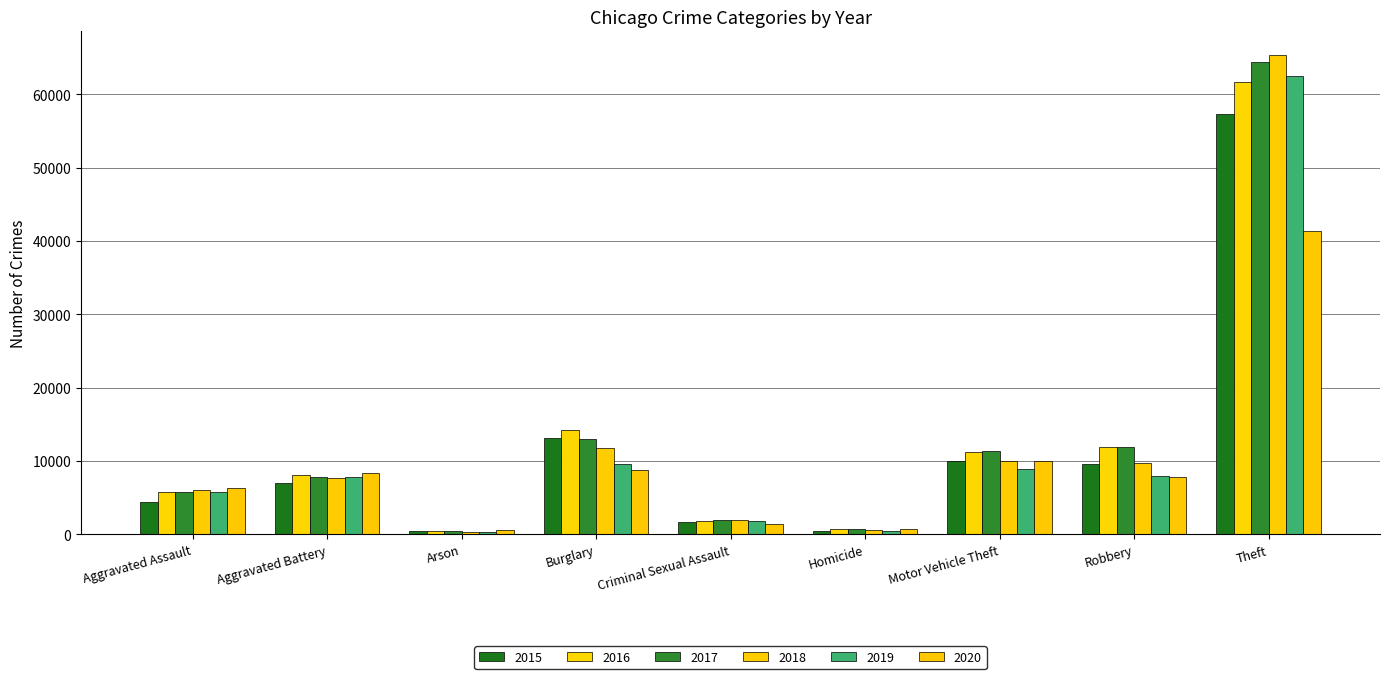

Between Theft and Aggravated Assault, which is larger?

Theft